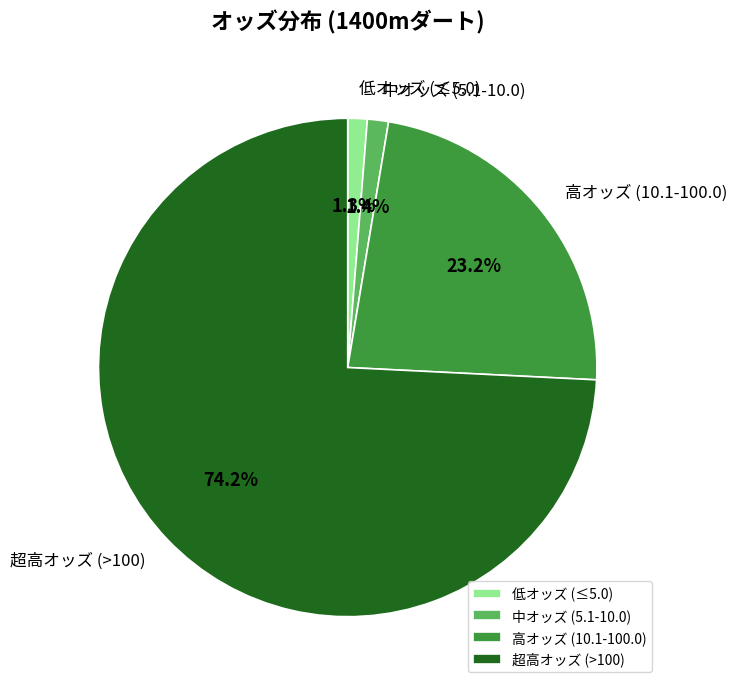

Between 超高オッズ (>100) and 中オッズ (5.1-10.0), which is larger?

超高オッズ (>100)